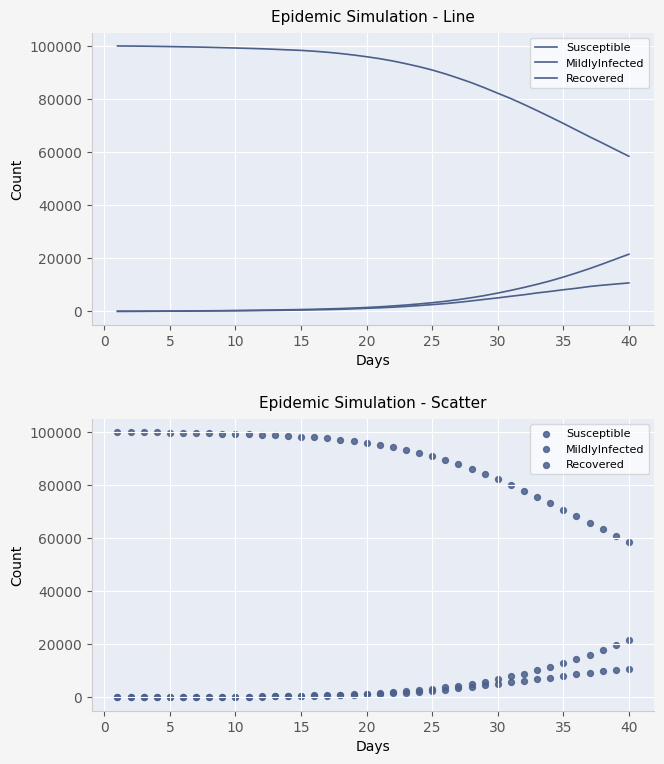

Is the value of Recovered at 11 greater than the value of Susceptible at 45?

No